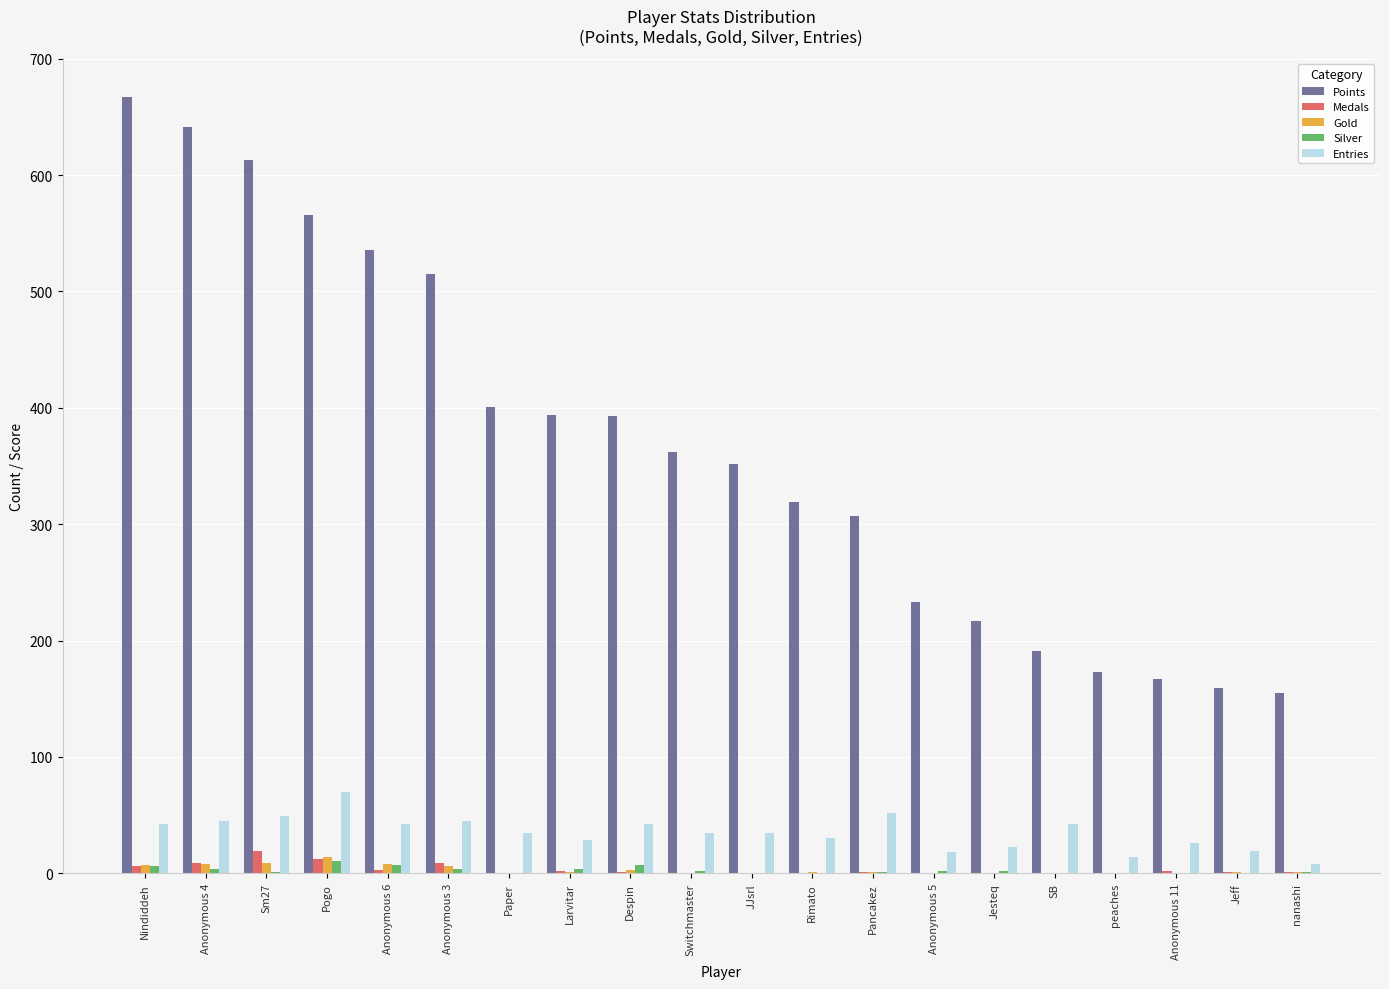

Does the chart contain stacked bars?

No